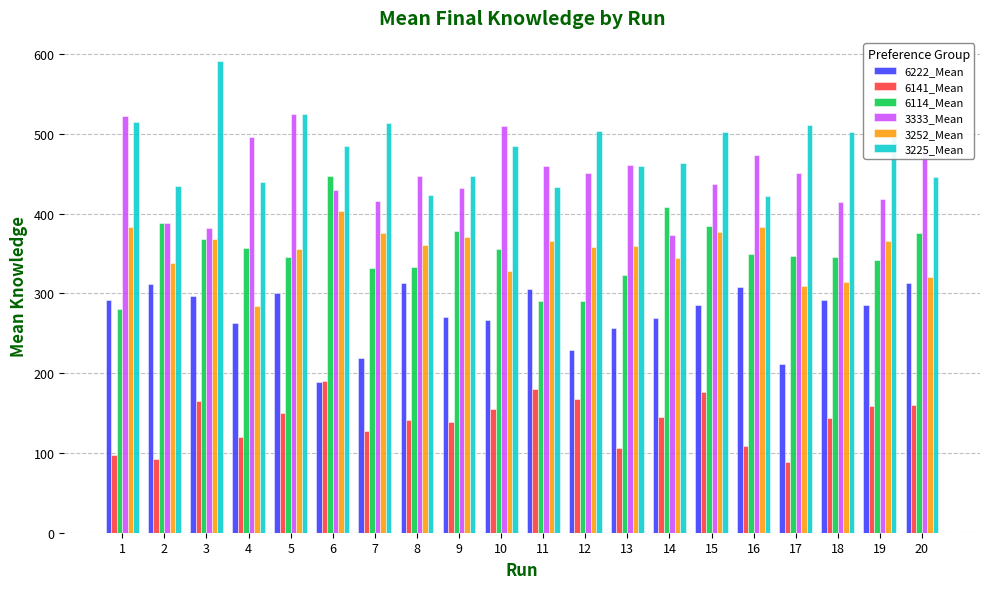

Is the value of 6222_Mean at 14 greater than the value of 6114_Mean at 7?

No